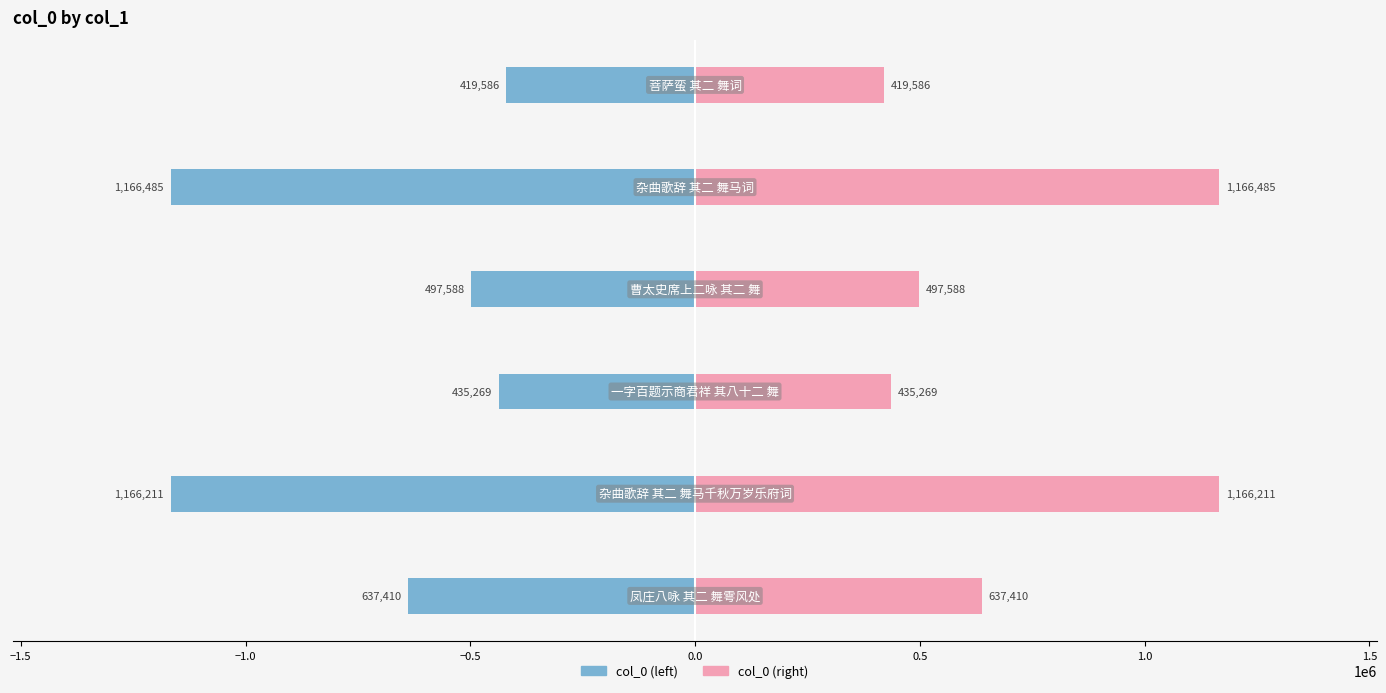

How many groups of bars are there?

6